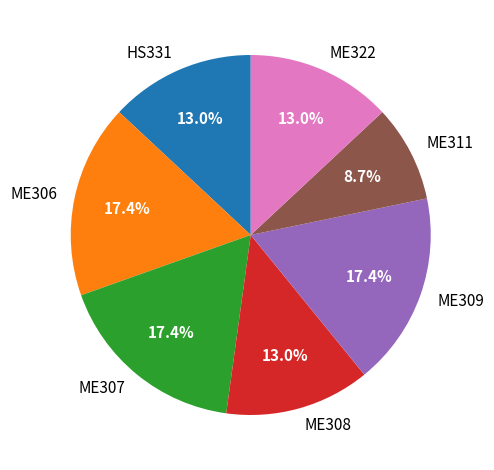

True or false: ME311 accounts for 1% of the total.

False